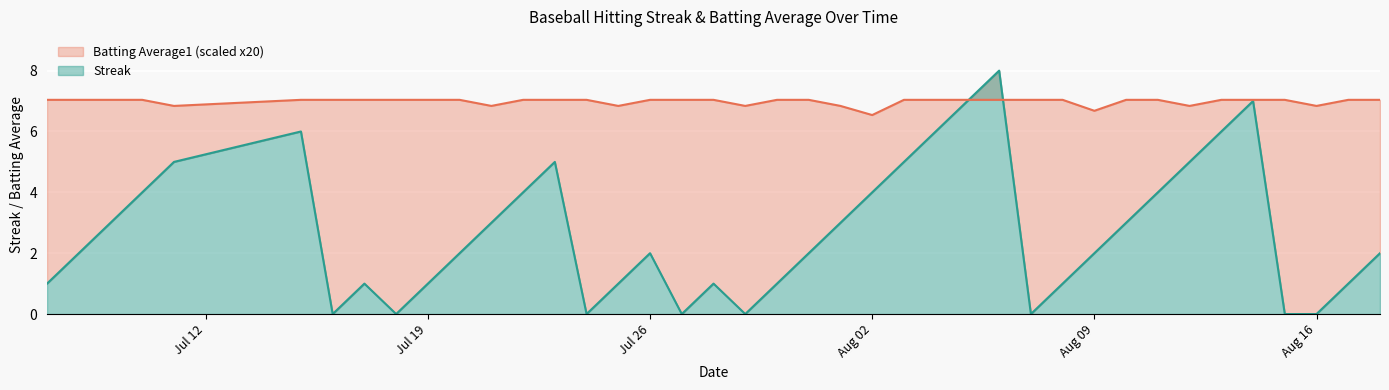

What is the average value of the Batting Average1 series?

7.0